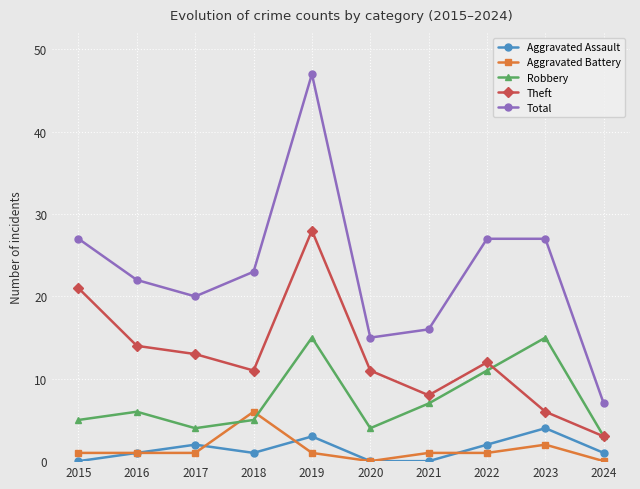

Is the value of Total at 2020 greater than the value of Aggravated Assault at 2017?

Yes